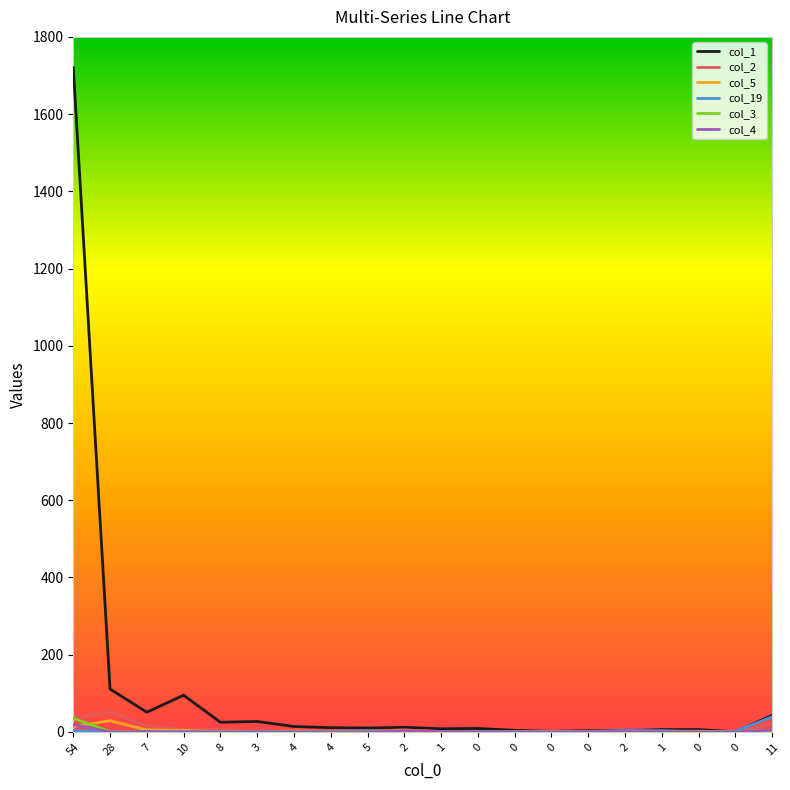

Reading left to right, what are all the values shown in this chart?

col_1: 54=1721	28=111	7=51	10=95	8=25	3=27	4=14	4=11	5=10	2=12	1=8	0=9	0=4	0=2	0=3	2=3	1=6	0=6	0=0	11=43
col_2: 54=35	28=52	7=15	10=6	8=6	3=1	4=2	4=3	5=2	2=5	1=1	0=0	0=1	0=3	0=1	2=0	1=2	0=2	0=0	11=21
col_5: 54=14	28=29	7=5	10=4	8=0	3=1	4=2	4=1	5=1	2=2	1=0	0=0	0=0	0=1	0=0	2=0	1=0	0=0	0=0	11=5
col_19: 54=3	28=2	7=0	10=1	8=0	3=2	4=1	4=1	5=3	2=0	1=1	0=1	0=1	0=0	0=1	2=4	1=3	0=0	0=2	11=39
col_3: 54=35	28=1	7=2	10=0	8=1	3=0	4=1	4=1	5=1	2=0	1=1	0=0	0=0	0=0	0=0	2=0	1=0	0=1	0=0	11=4
col_4: 54=19	28=0	7=1	10=0	8=0	3=0	4=0	4=0	5=0	2=2	1=1	0=0	0=0	0=0	0=0	2=1	1=0	0=0	0=0	11=5